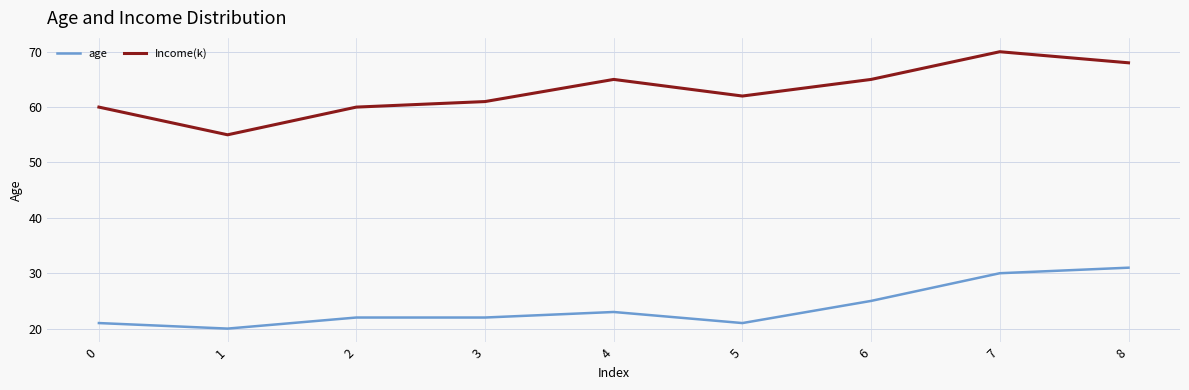

Which series has the widest spread of values?

Income(k)